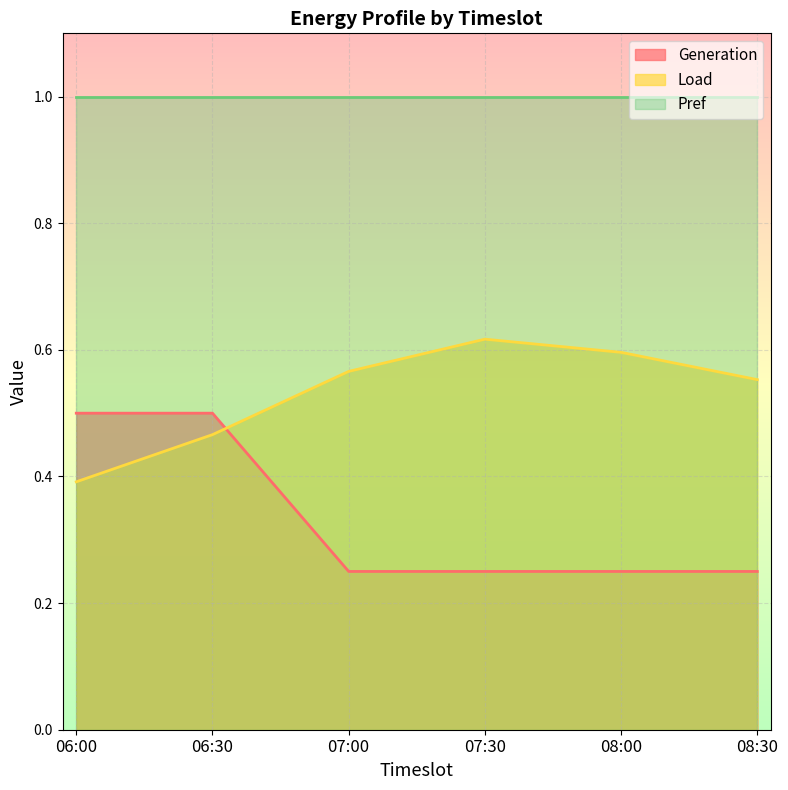

What position from the right is 08:30?

1